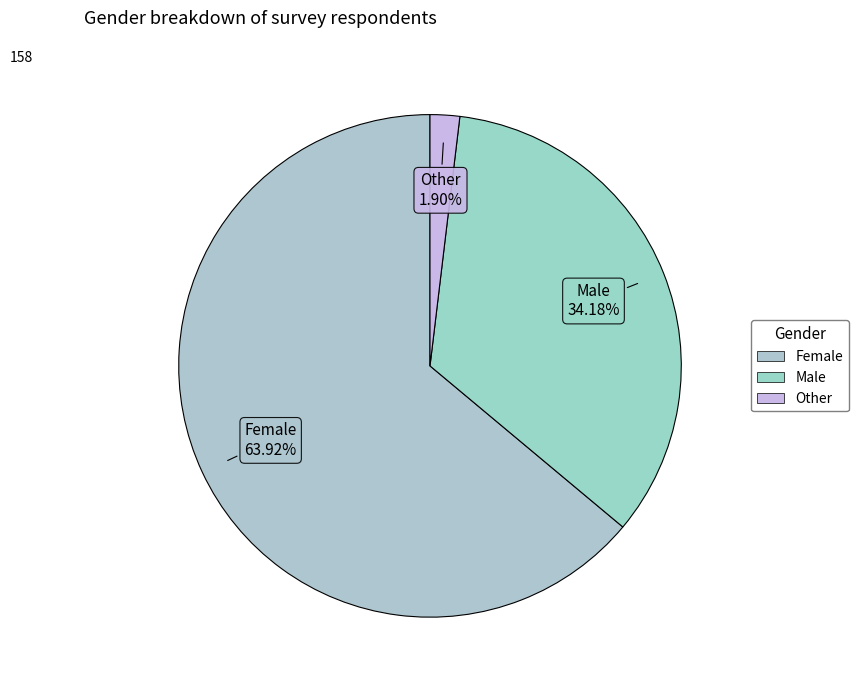

Count the number of slices in the pie.

3